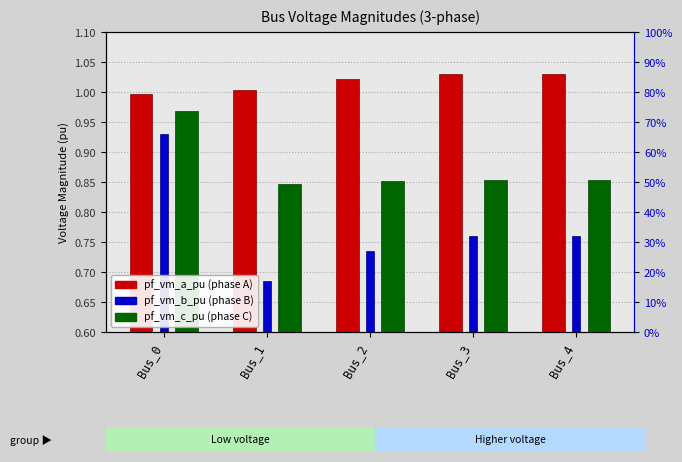

Rank the series by their average value, from highest to lowest.

pf_vm_a_pu, pf_vm_c_pu, pf_vm_b_pu